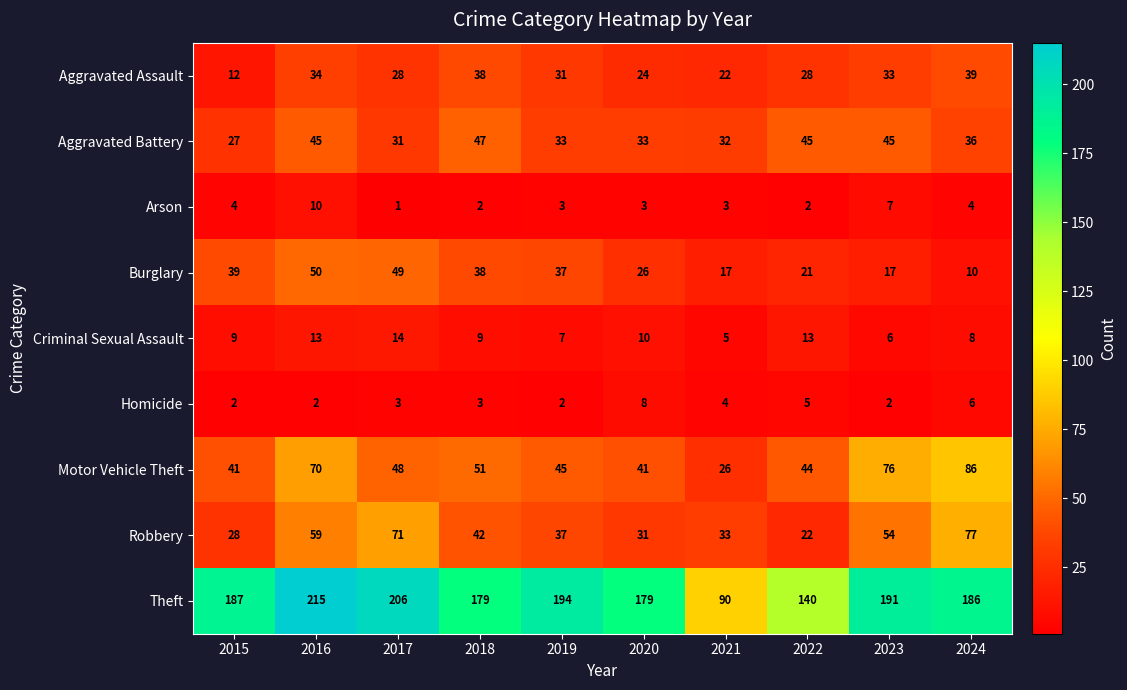

What is the greatest value displayed?

215